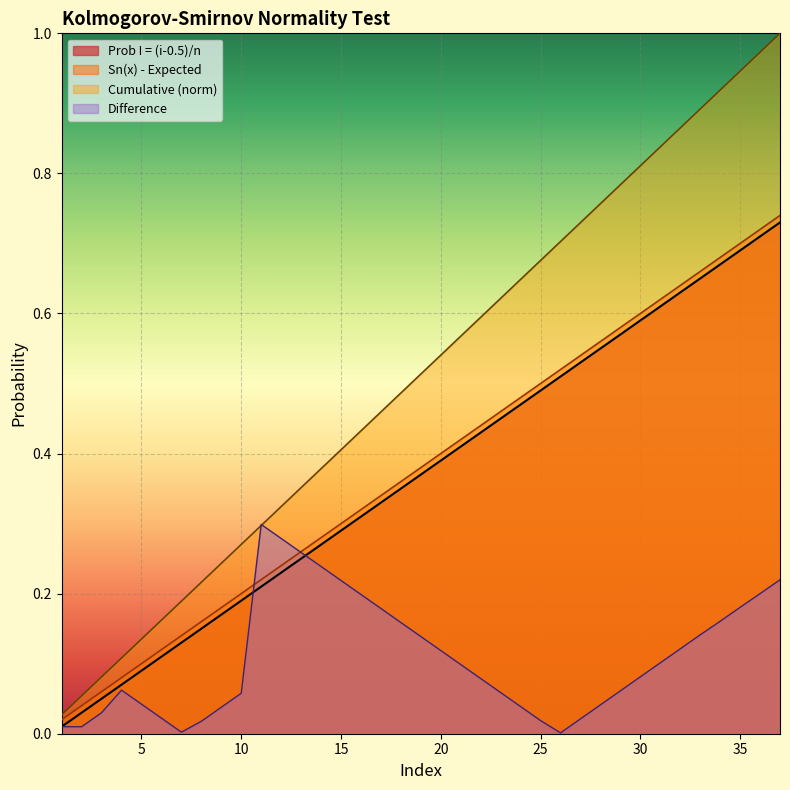

The Sn(x) - Expected series shows 1.2 at 35. True or false?

False